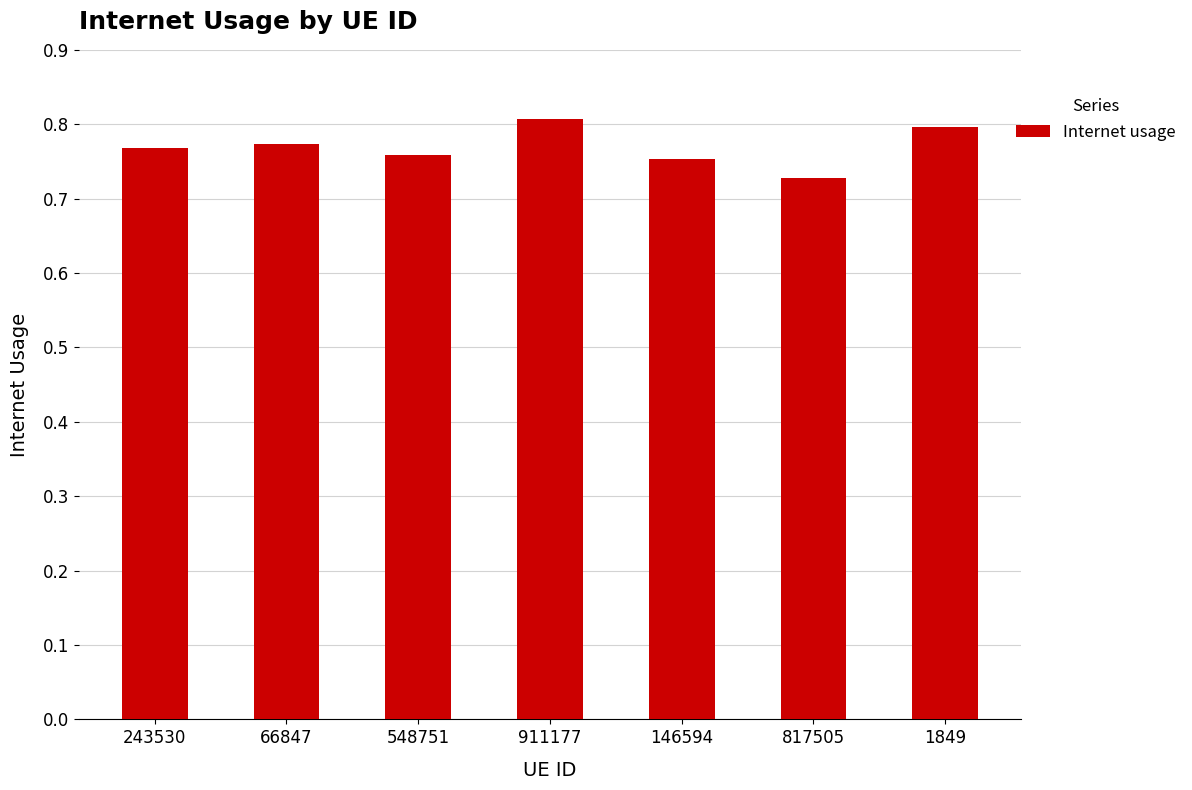

Which has a higher value, 146594 or 911177?

911177